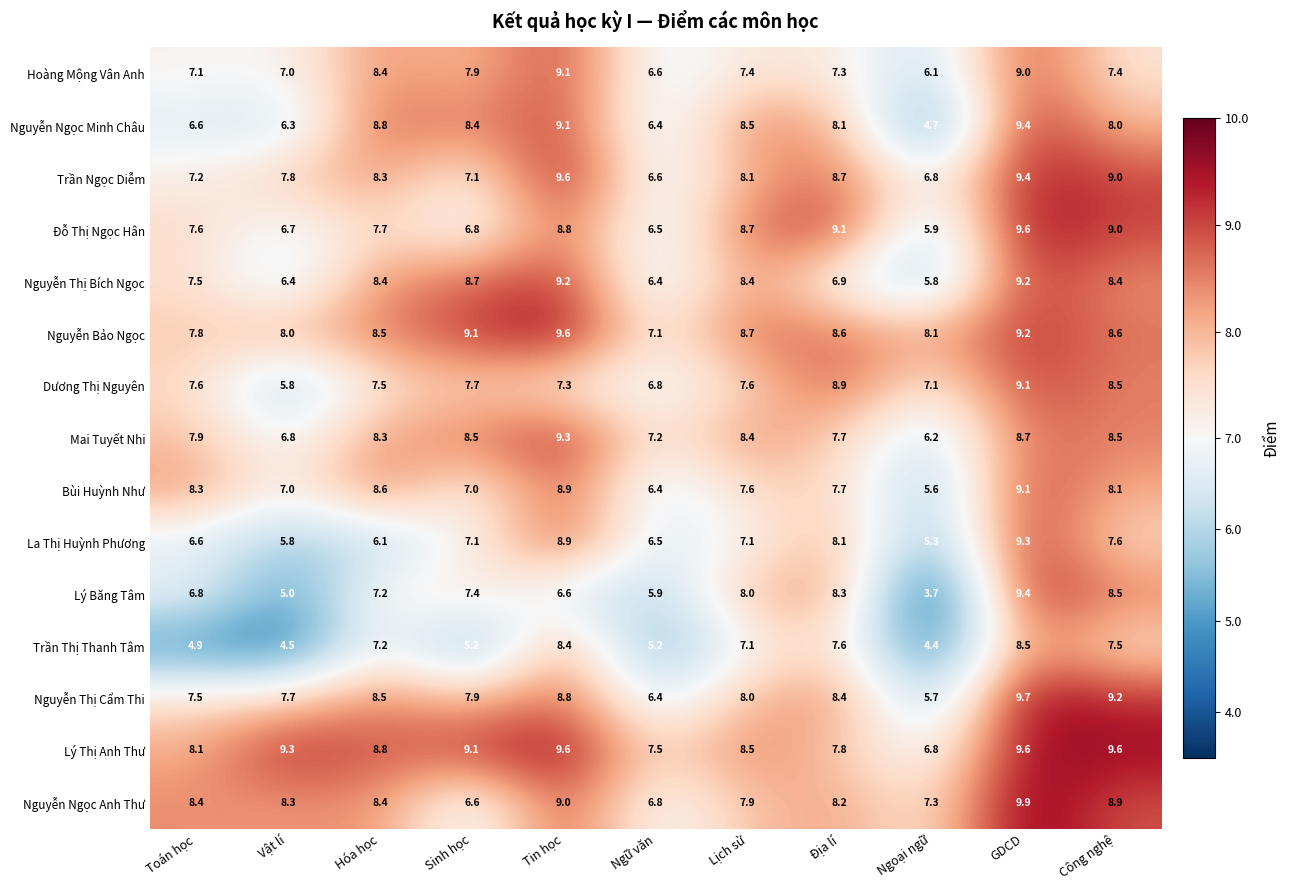

True or false: Nguyễn Thị Cẩm Thi has a value of 2.1 at Ngoại ngữ.

False